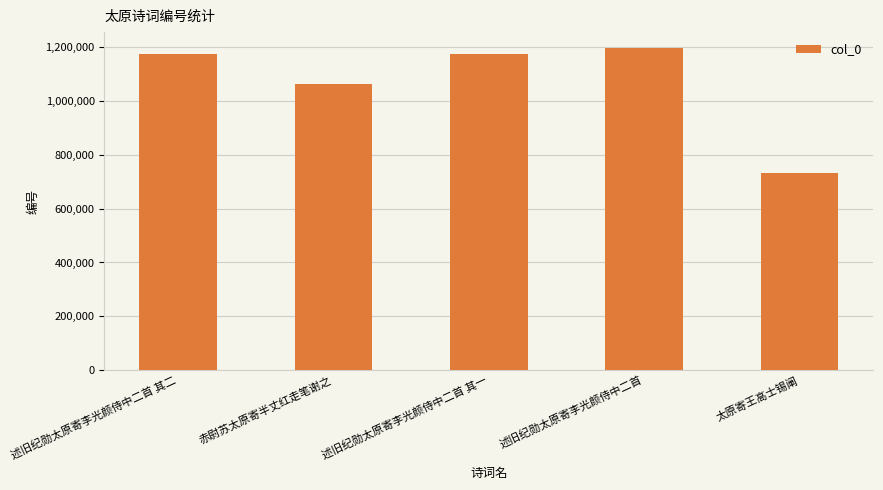

Which label corresponds to the smallest value in the chart?

太原寄王高士锡阐